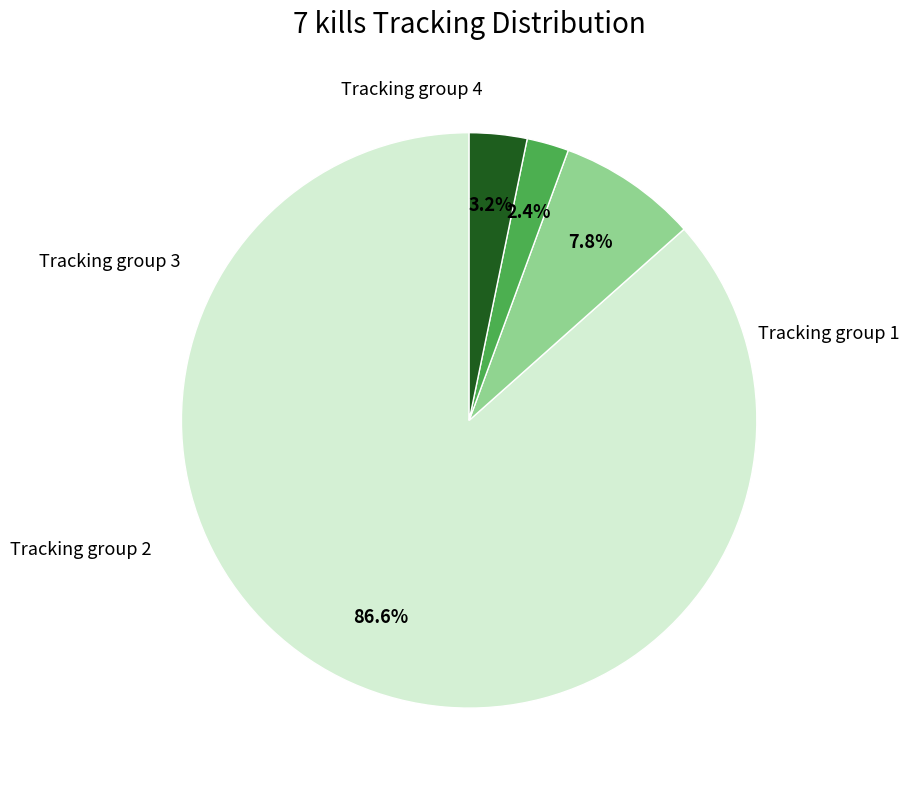

Is there a majority slice in this chart?

Yes